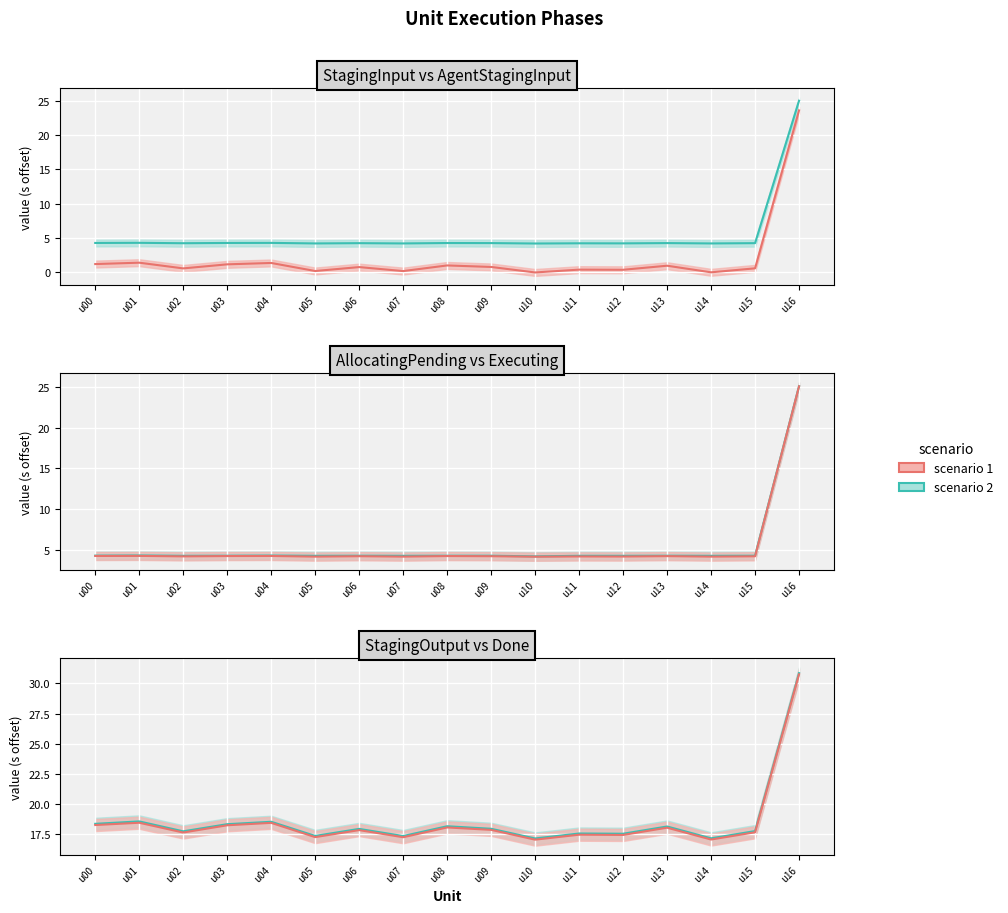

At which category is the sum across all series the highest?

u16